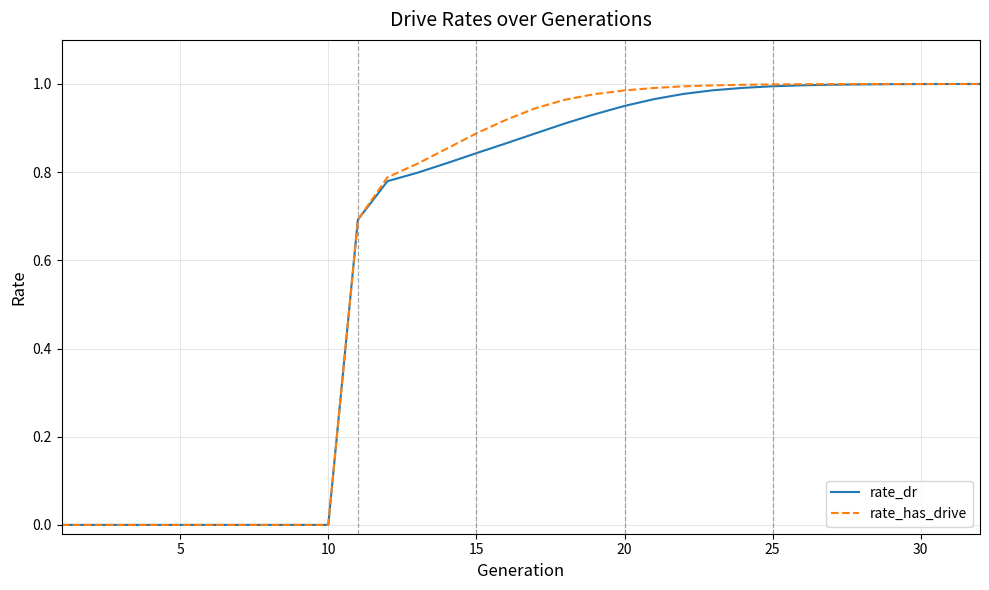

Which series has the widest spread of values?

rate_has_drive